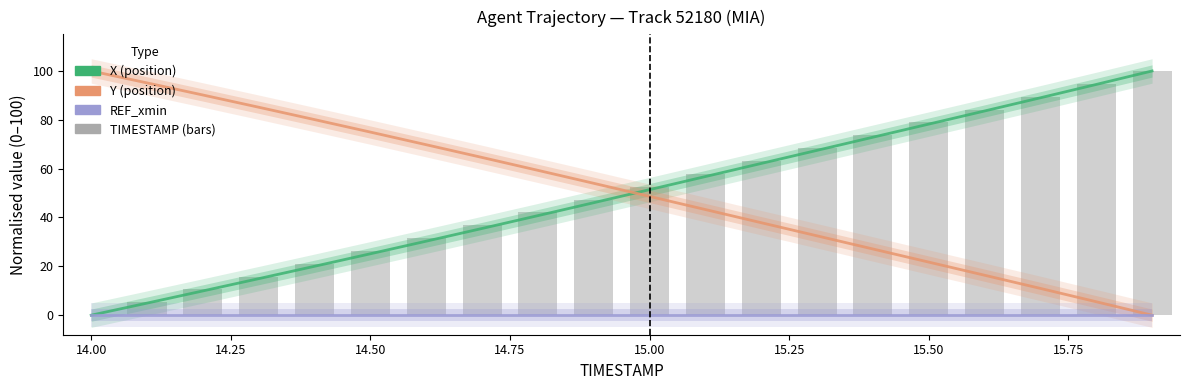

Which series has the widest spread of values?

X